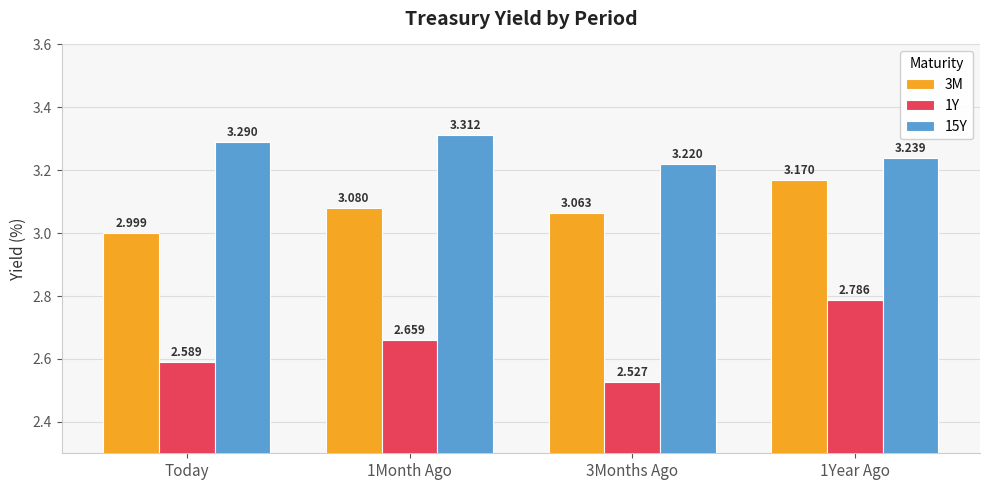

What is the average value of the 1Y series?

2.6